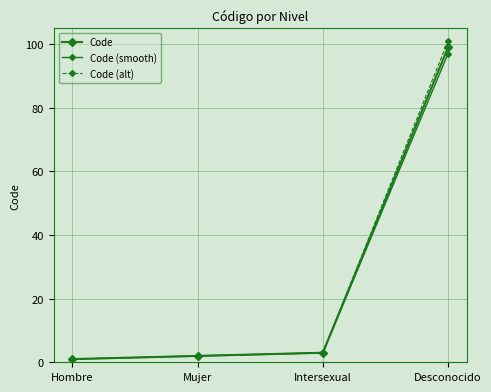

The value of Code at Mujer is 2.0. True or false?

True